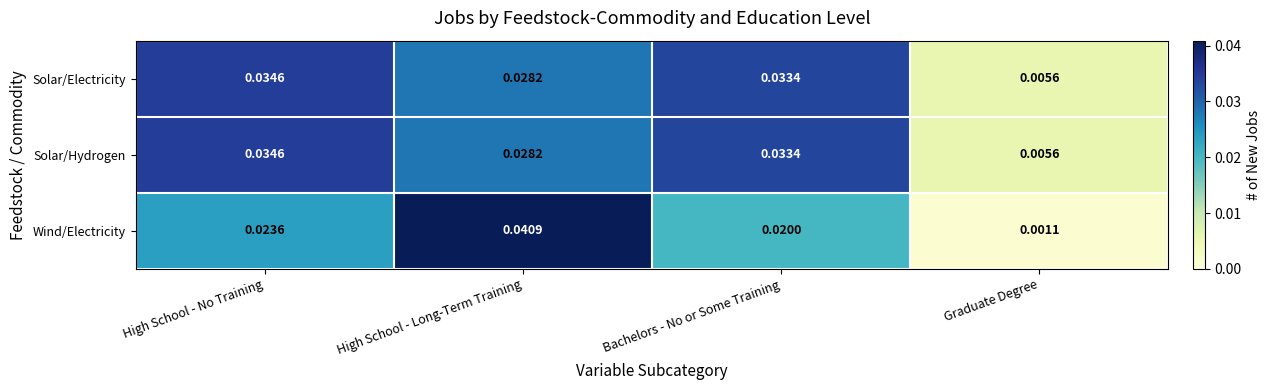

Which category has the lowest value in the Wind/Electricity series?

Graduate Degree